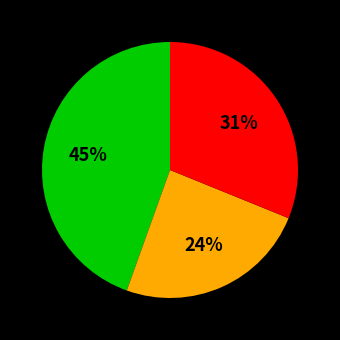

Is there any slice that represents more than half of the pie?

No